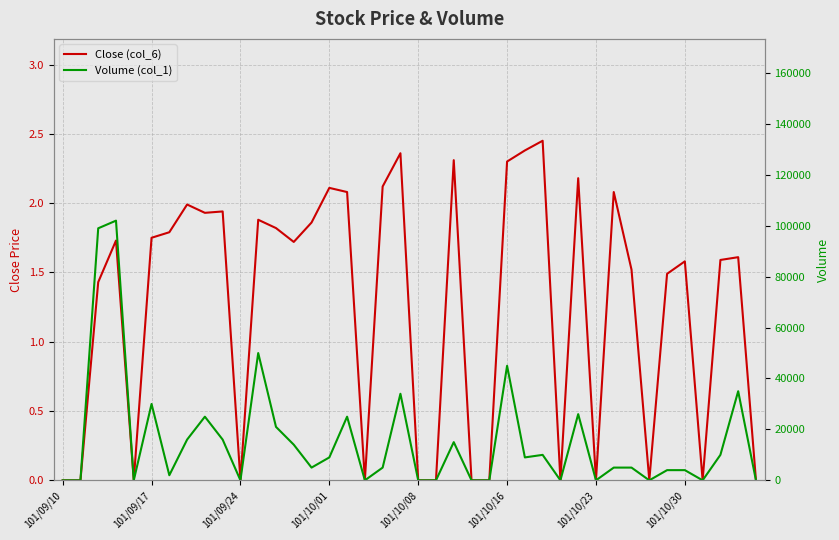

How many values in the Close (col_6) series are below 1?

14